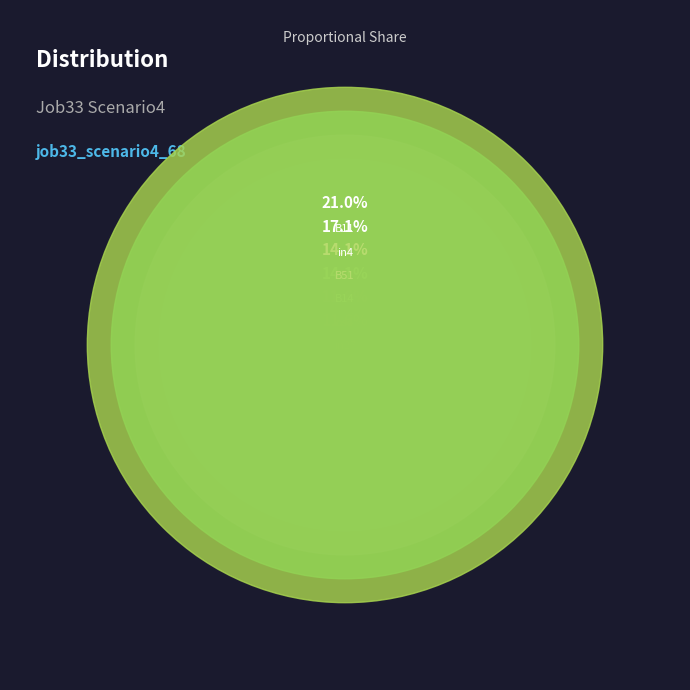

To the nearest percent, what percentage of the pie is B54?

5%